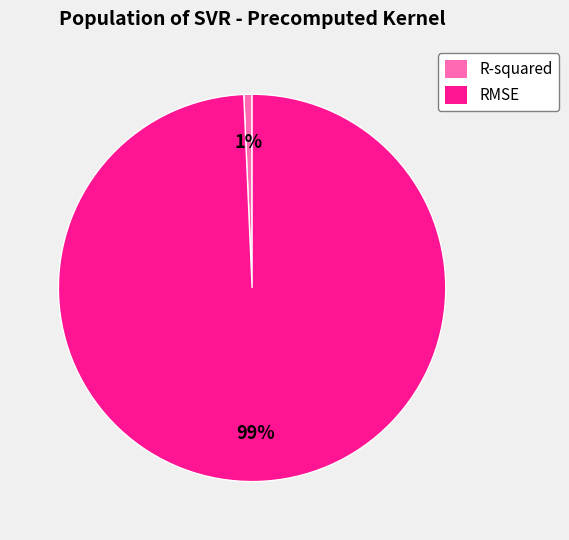

To the nearest percent, what is the average slice percentage?

50%